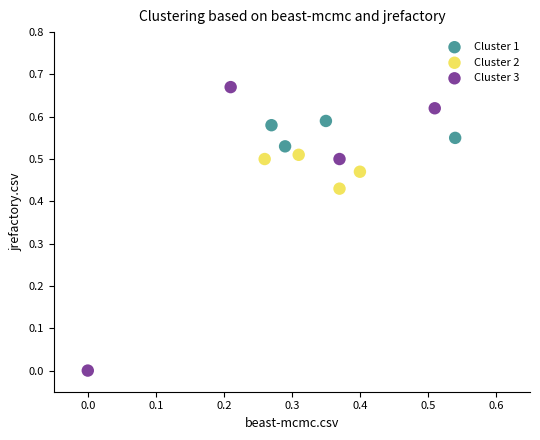

What are all the series names shown in the legend?

Cluster 1, Cluster 2, Cluster 3